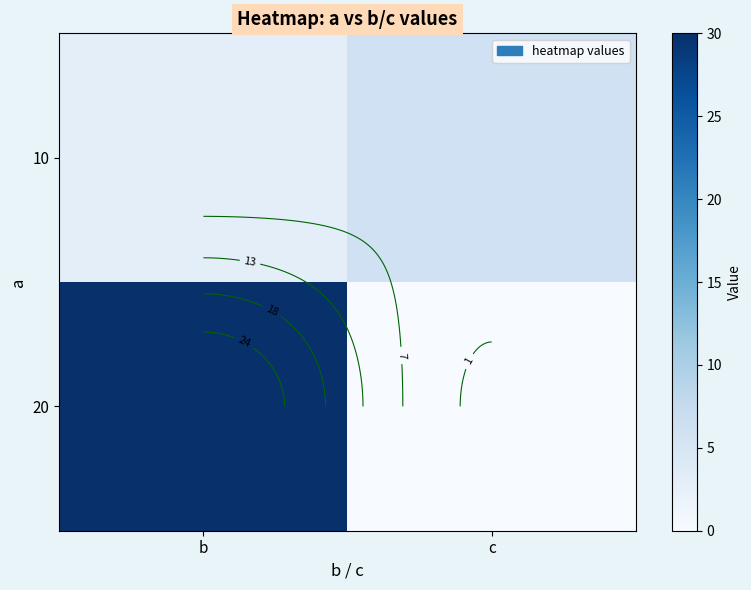

Rank the series by their maximum value, from highest to lowest.

20, 10